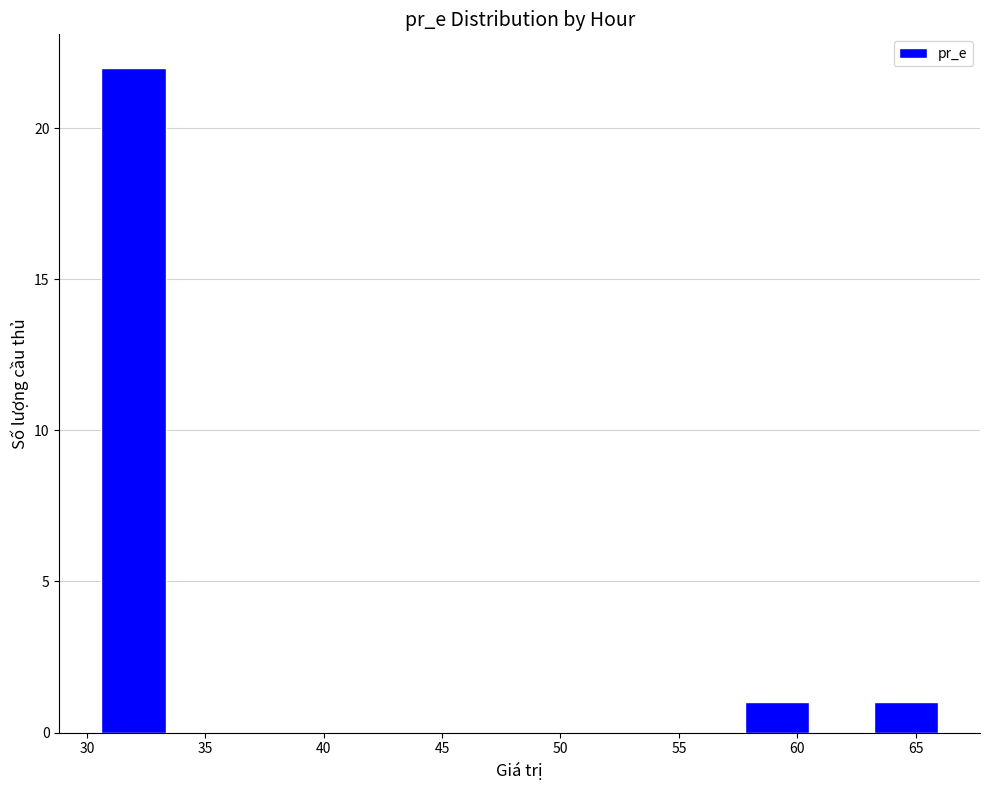

Reading left to right, list every bar in this chart as the range it spans on the x-axis followed by its height. Neither the bar edges nor the heights are printed on the chart, so give them approximately, as read against the axes.

30.5 to 33.5: 22
33.5 to 36.0: 0
36.0 to 39.0: 0
39.0 to 41.5: 0
41.5 to 44.0: 0
44.0 to 47.0: 0
47.0 to 49.5: 0
49.5 to 52.5: 0
52.5 to 55.0: 0
55.0 to 58.0: 0
58.0 to 60.5: 1
60.5 to 63.0: 0
63.0 to 66.0: 1